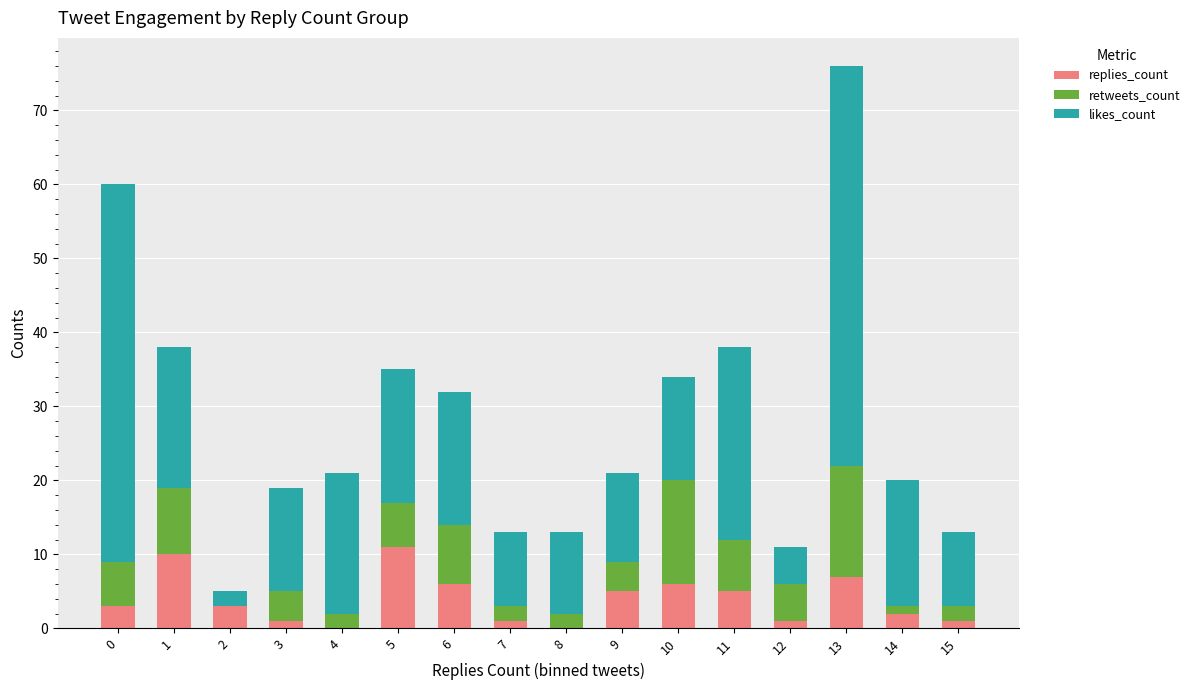

At which category is the sum across all series the highest?

13